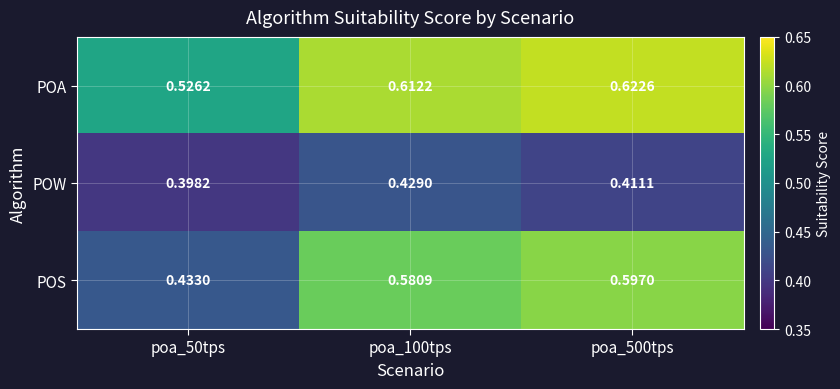

List the series in order of their overall mean, highest first.

POA, POS, POW